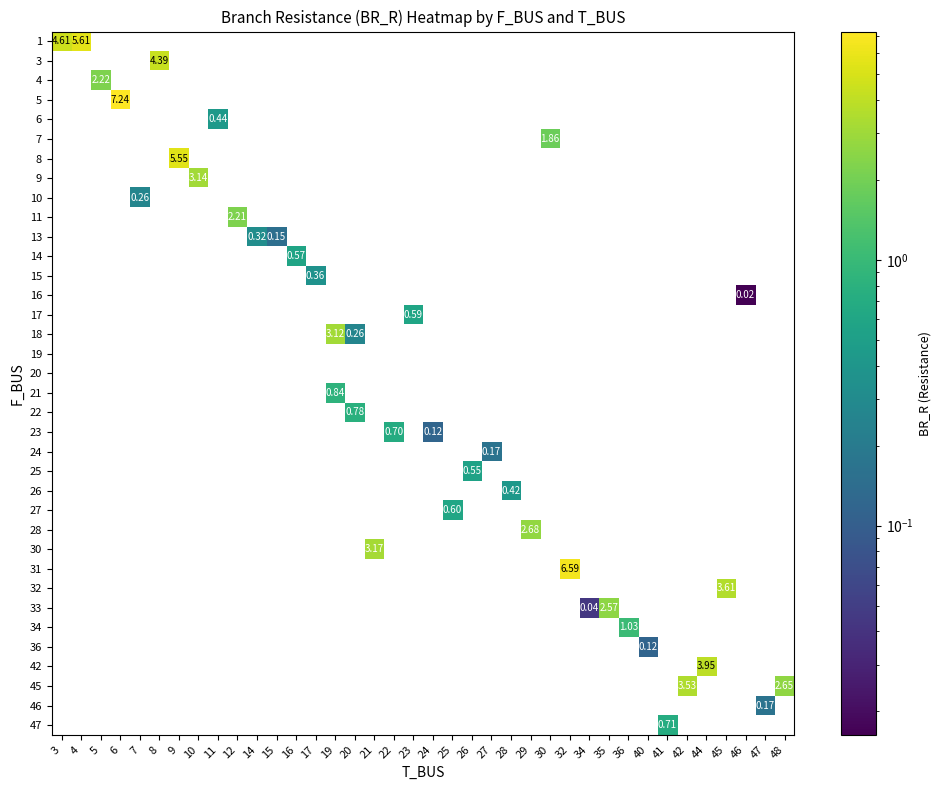

How many distinct data groups are displayed?

36